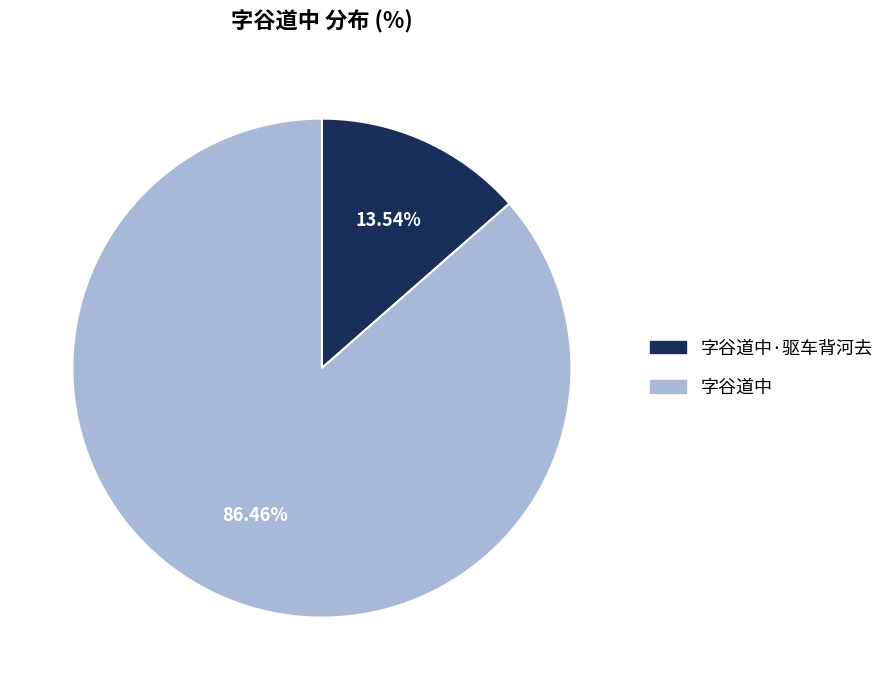

Is there any slice that represents more than half of the pie?

Yes